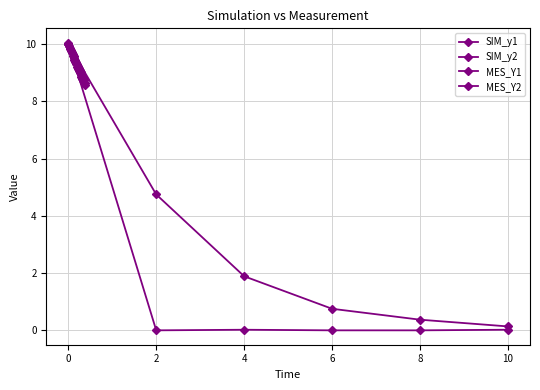

The value at 9 is 15.5. True or false?

False